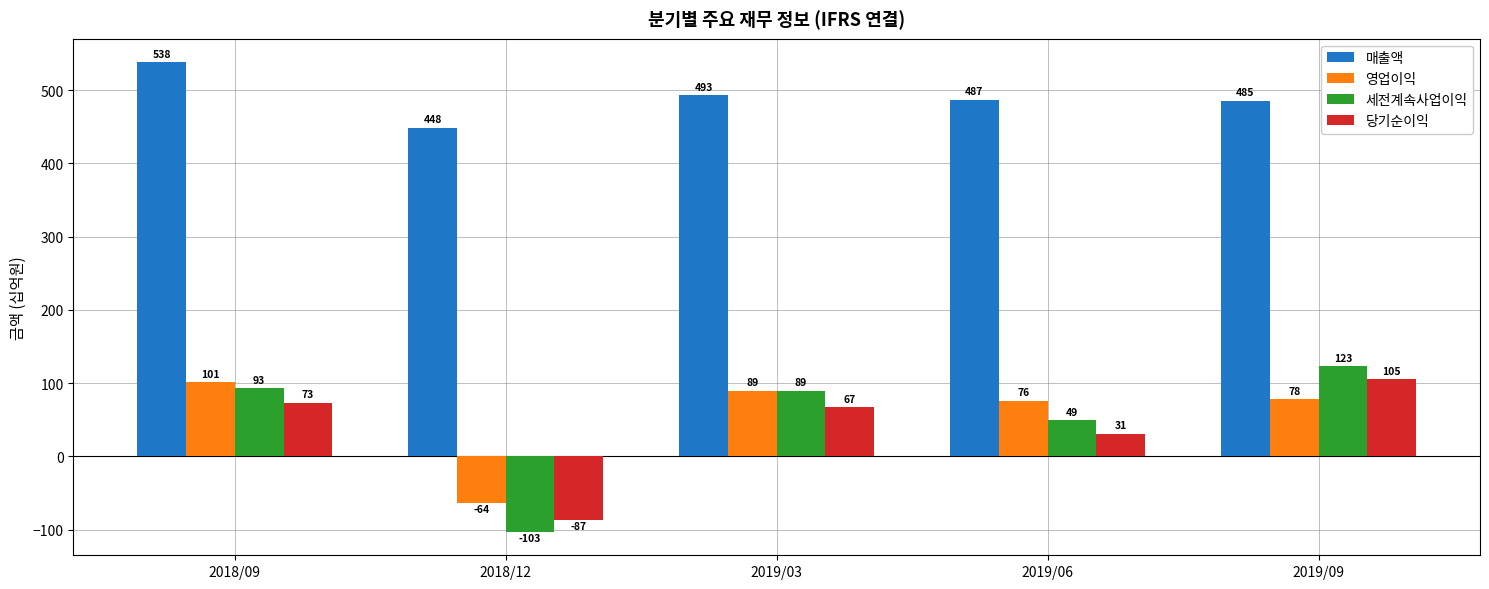

What is the sum of all 세전계속사업이익 values?

251